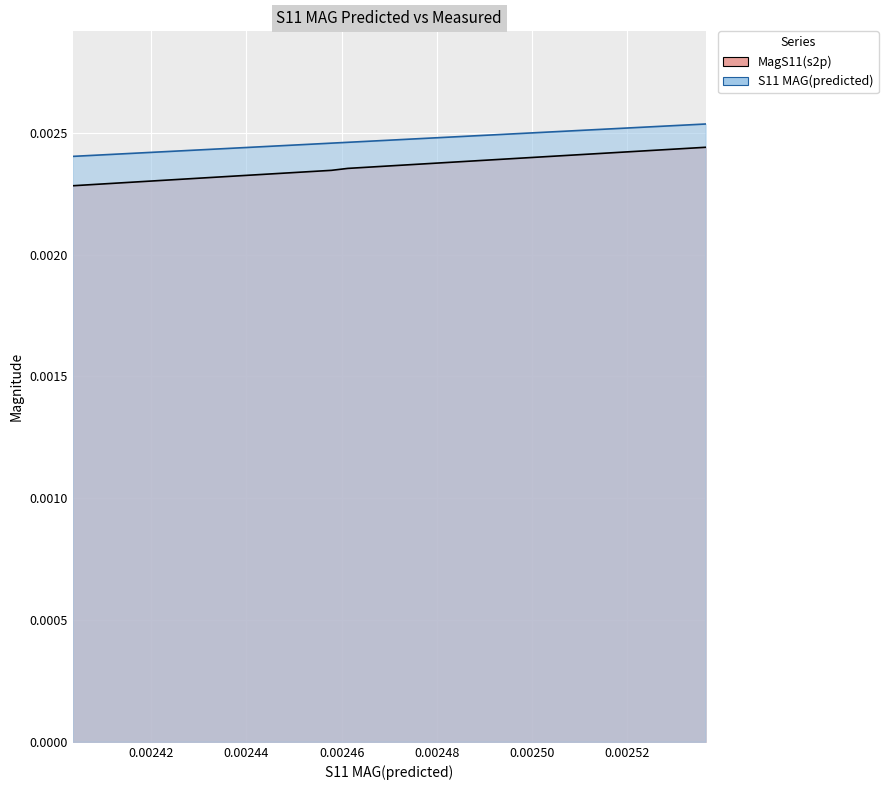

Which series has the largest total across all categories?

S11 MAG(predicted)